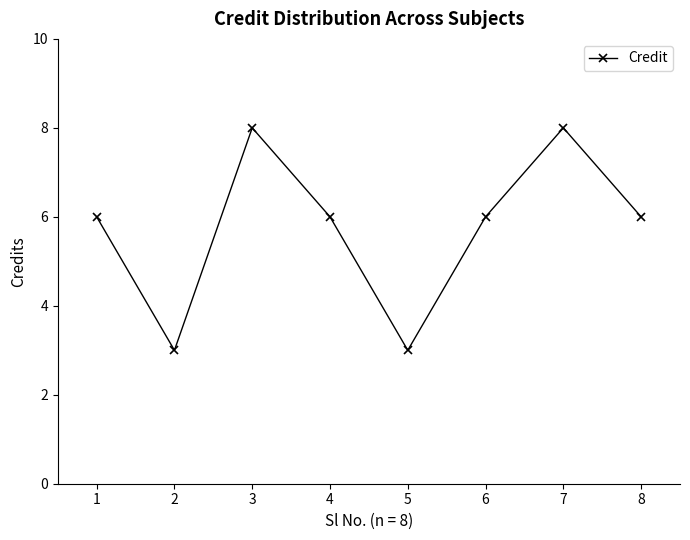

The value at 7 is 12. True or false?

False